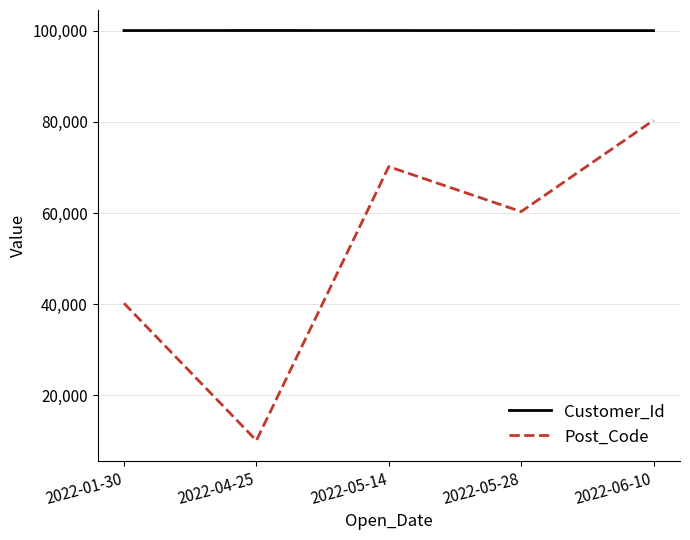

Read the Customer_Id value at 2022-05-28.

100009